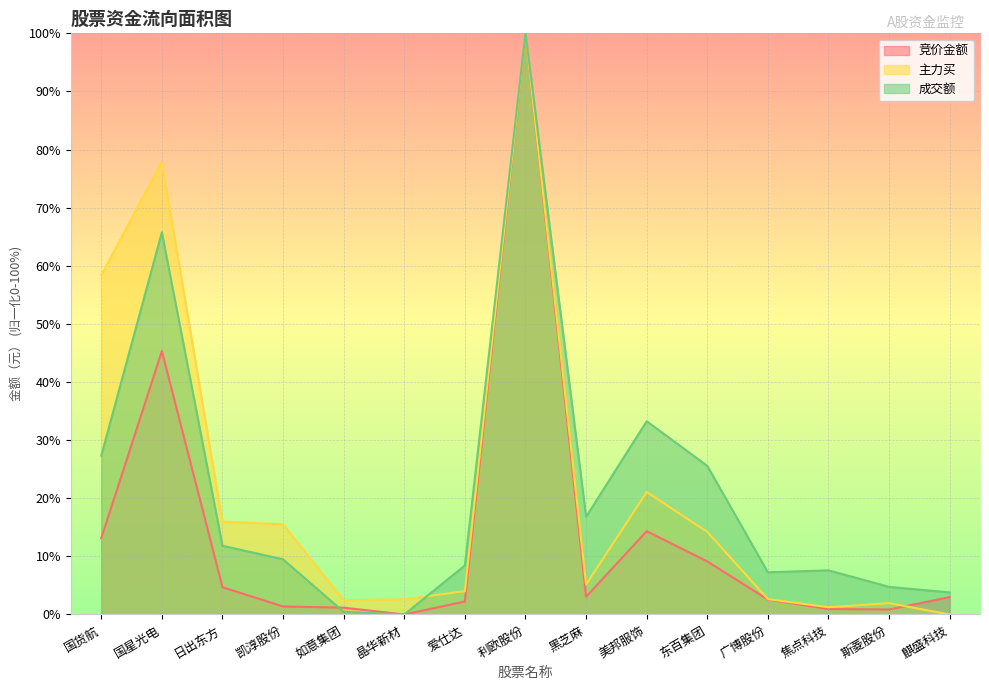

At 麒盛科技, list the series in order from smallest to largest.

主力买, 竞价金额, 成交额